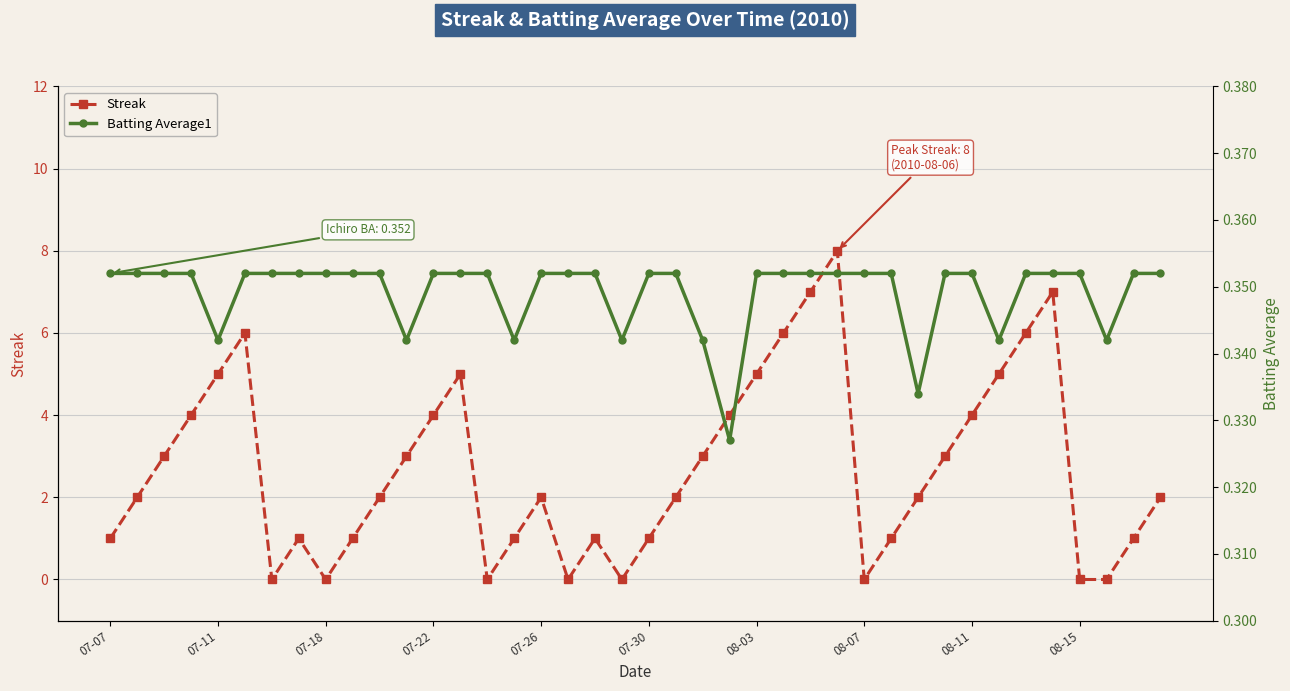

What is the difference between the second highest and second lowest values in the Streak series?

7